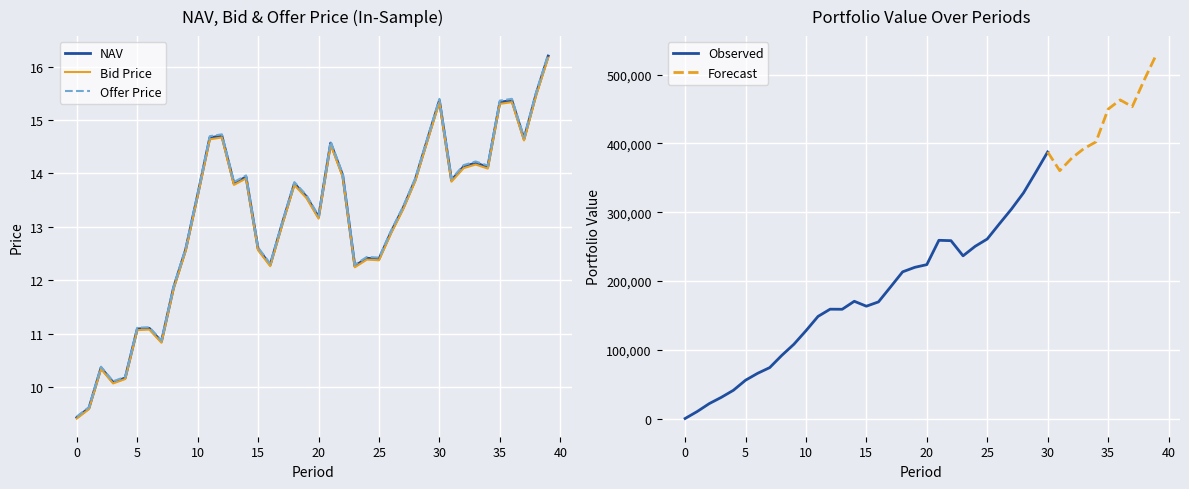

Rank the series by their maximum value, from highest to lowest.

Offer Price, NAV, Bid Price